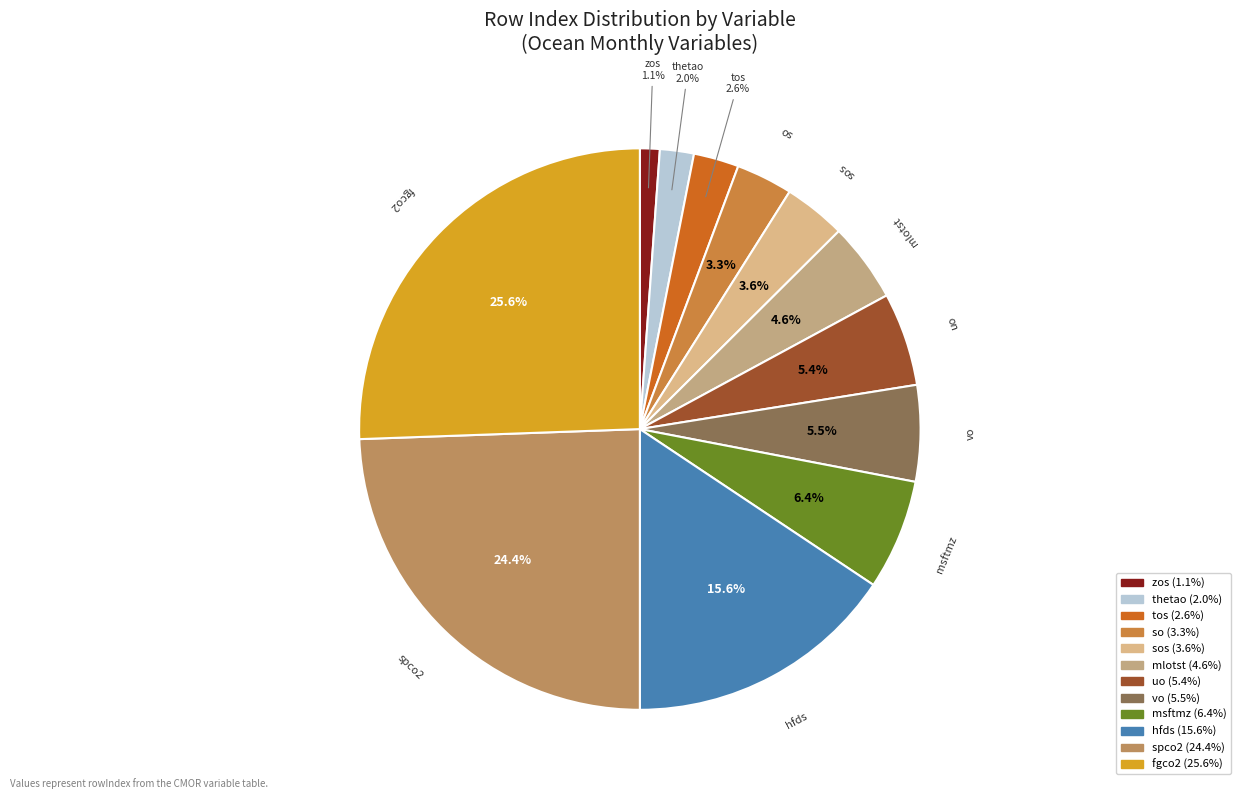

How many segments does this pie chart have?

12